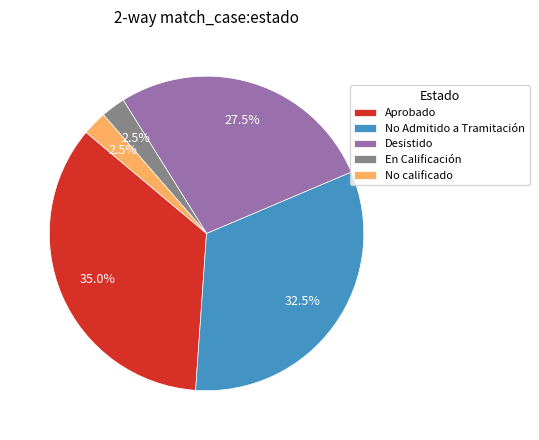

Is the sum of No calificado and No Admitido a Tramitación greater than half?

No